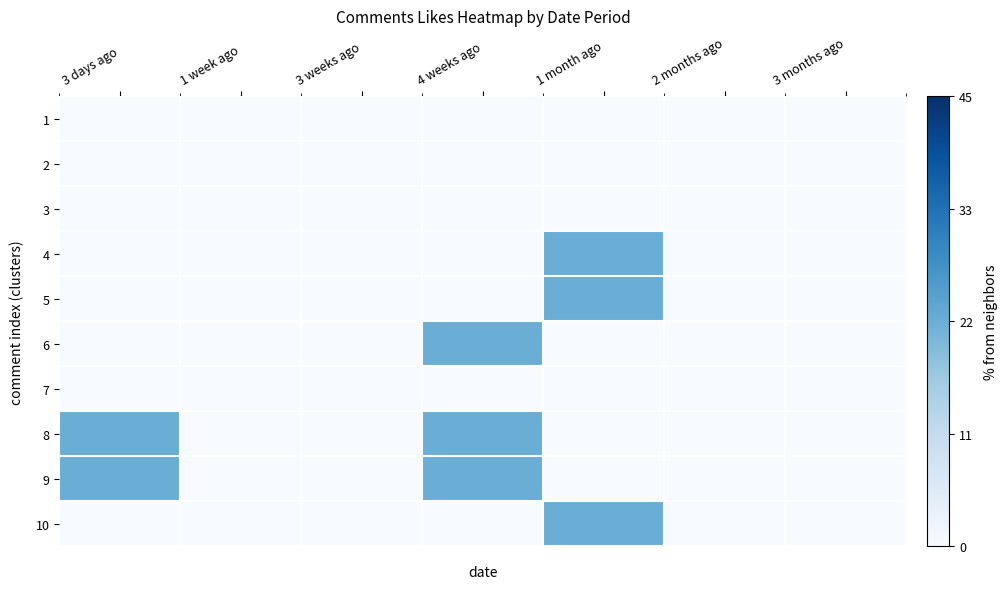

Is it true that 4 equals 0 at 3 weeks ago?

False